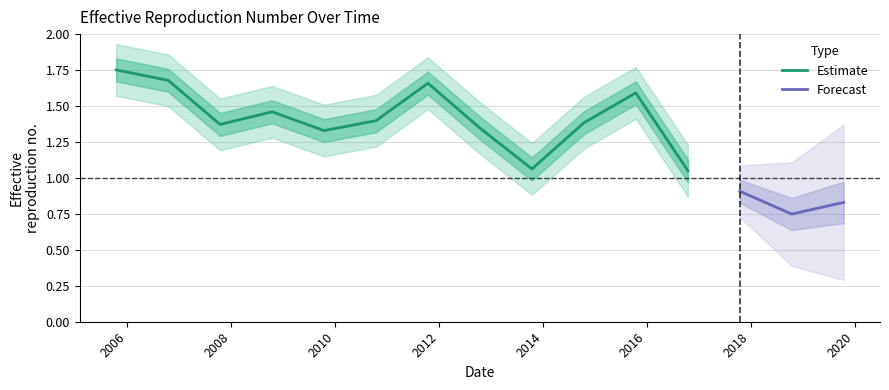

What is the difference between the maximum and minimum values?

1.0